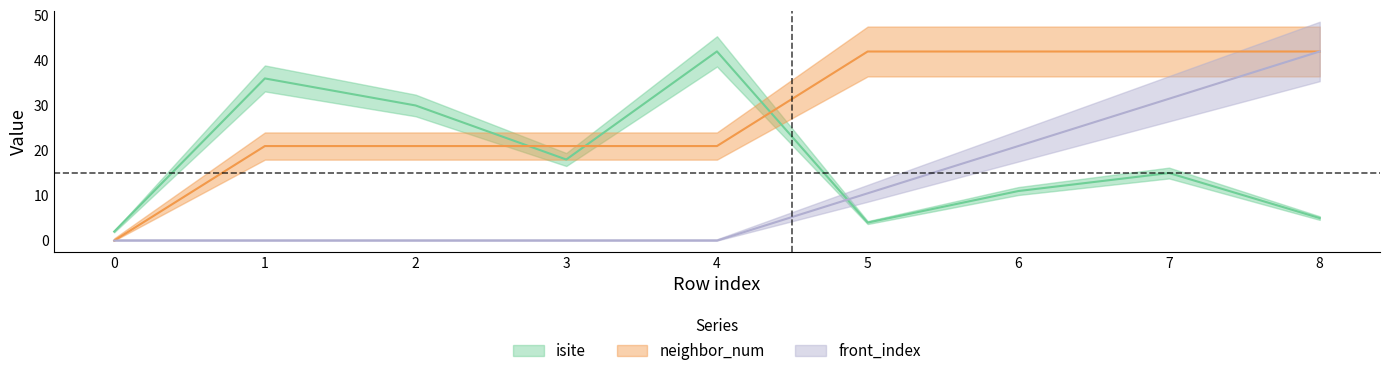

Between which two adjacent categories do front_index and neighbor_num first intersect?

7 and 8